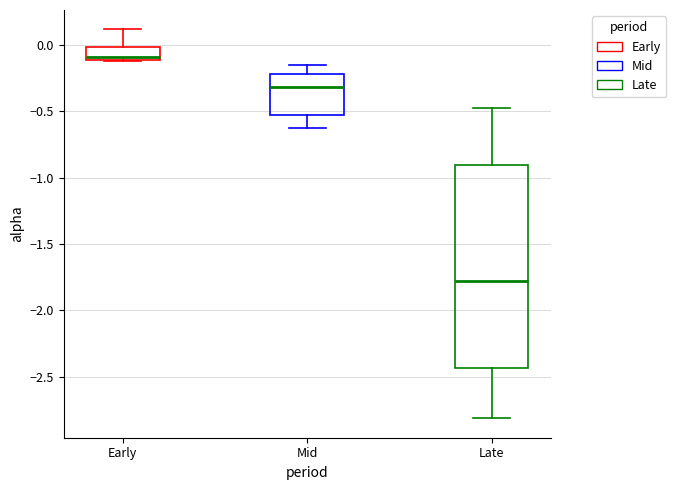

Which box has the lowest median line?

Late